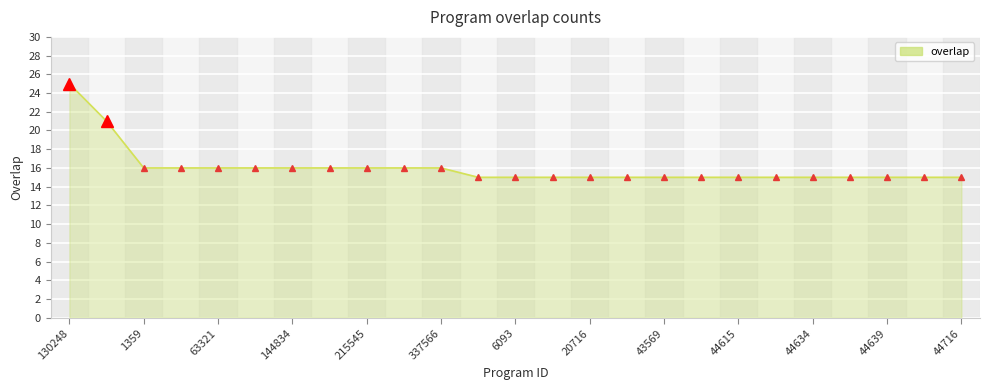

What is the difference between the maximum and minimum values?

10